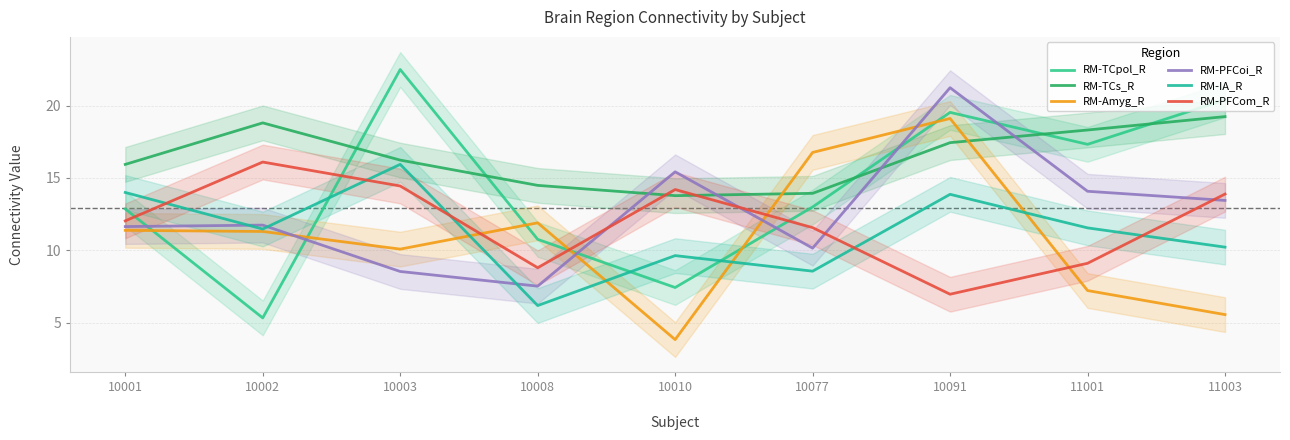

List the series in order of their peak value, highest first.

RM-TCpol_R, RM-PFCoi_R, RM-TCs_R, RM-Amyg_R, RM-PFCom_R, RM-IA_R